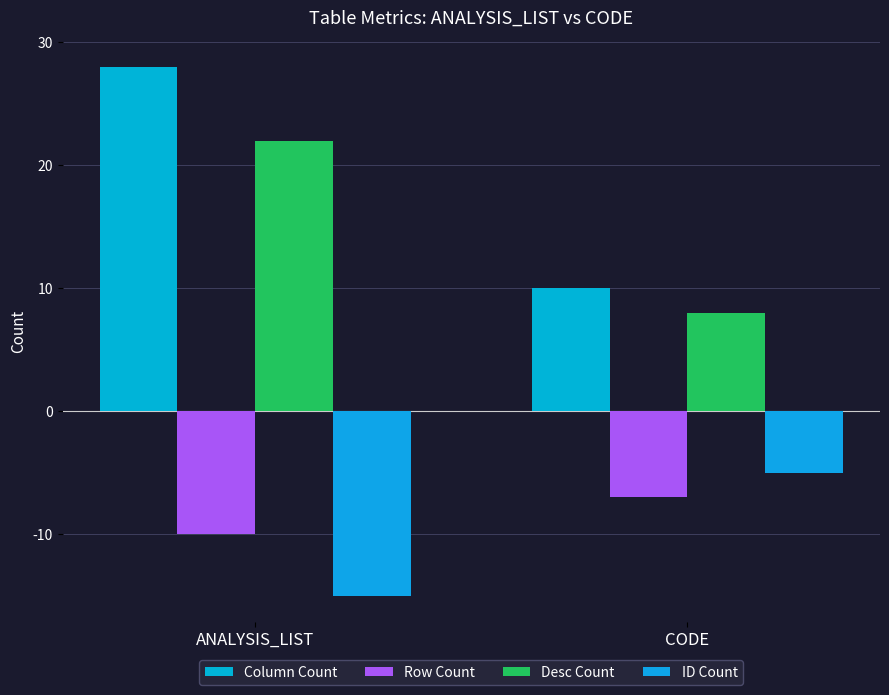

What is the label of the 2nd bar from the right?

ANALYSIS_LIST